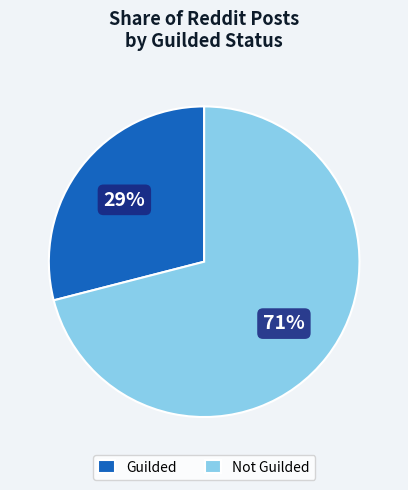

Combined, do Not Guilded and Guilded account for over 50%?

Yes